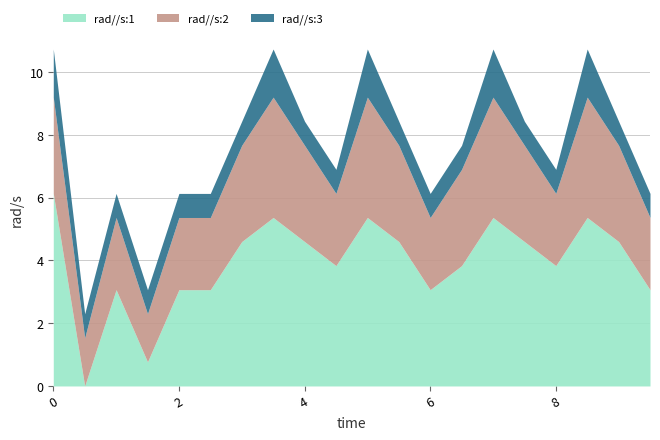

What position from the left is 1.0?

3